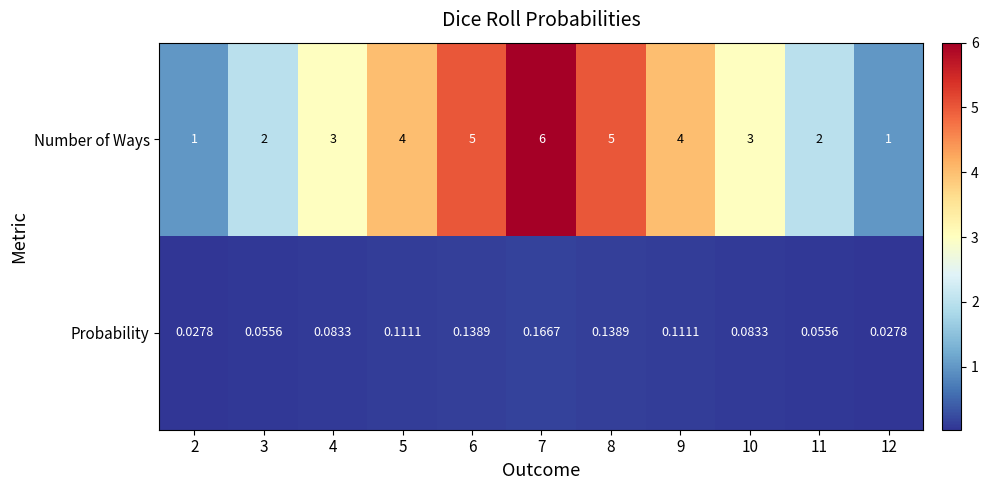

Which series has the widest spread of values?

Number of Ways